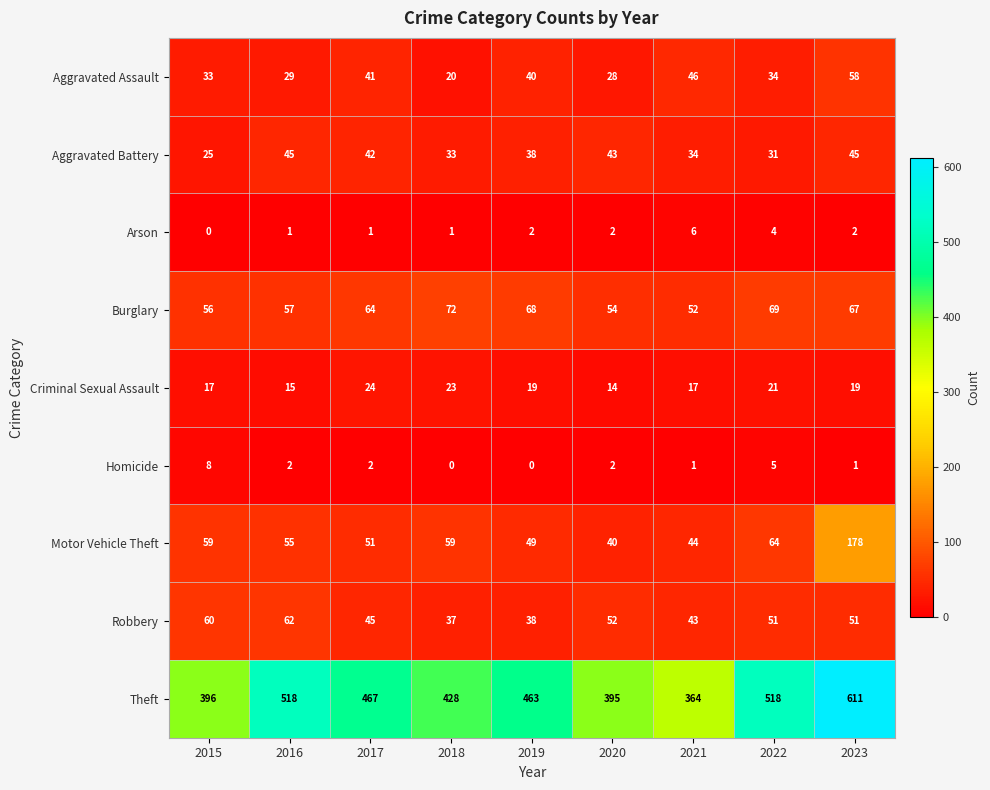

The value of Arson at 2016 is 1. True or false?

True